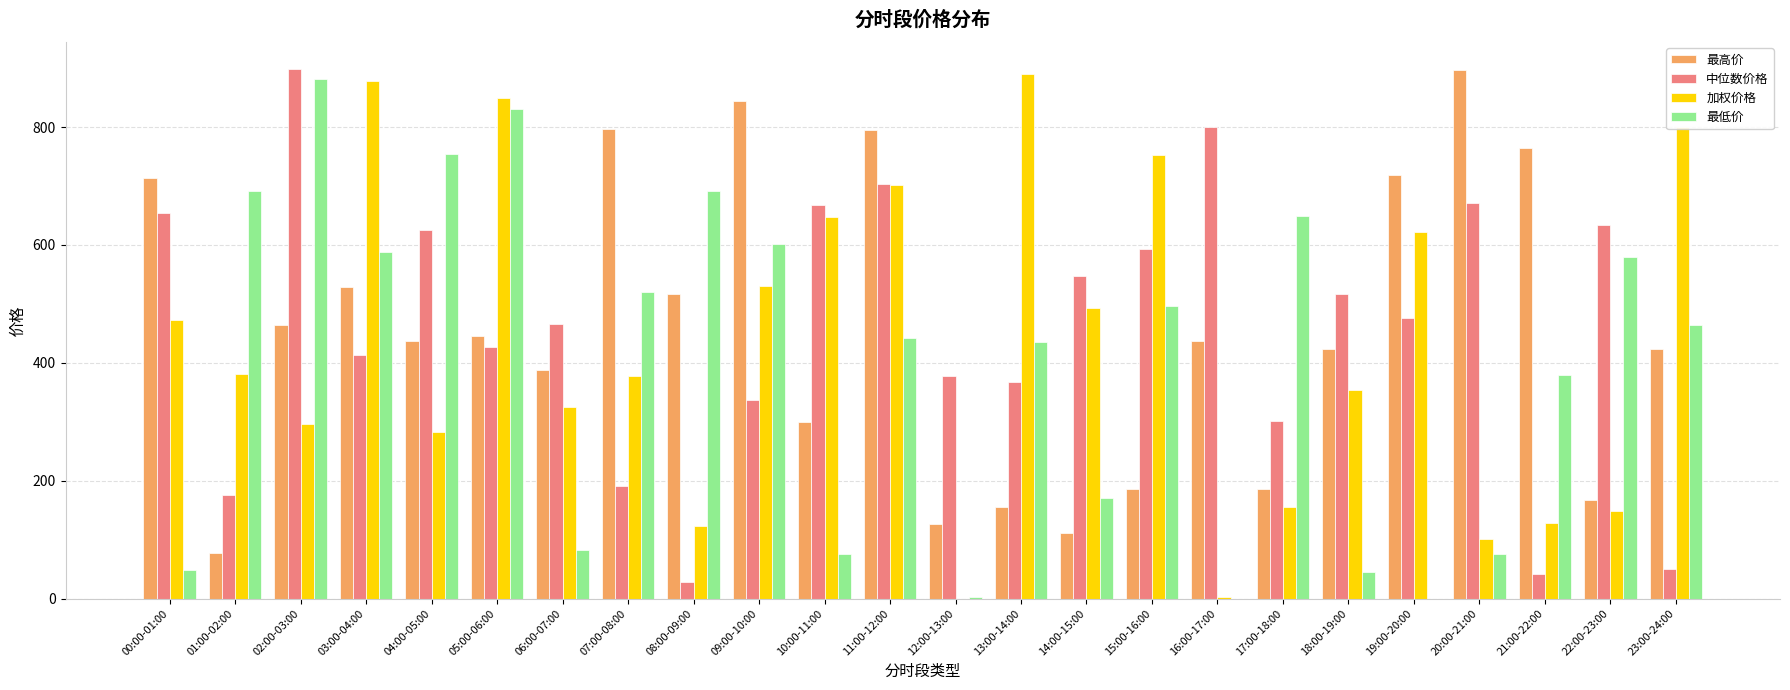

What is the sum of all 加权价格 values?

10312.3